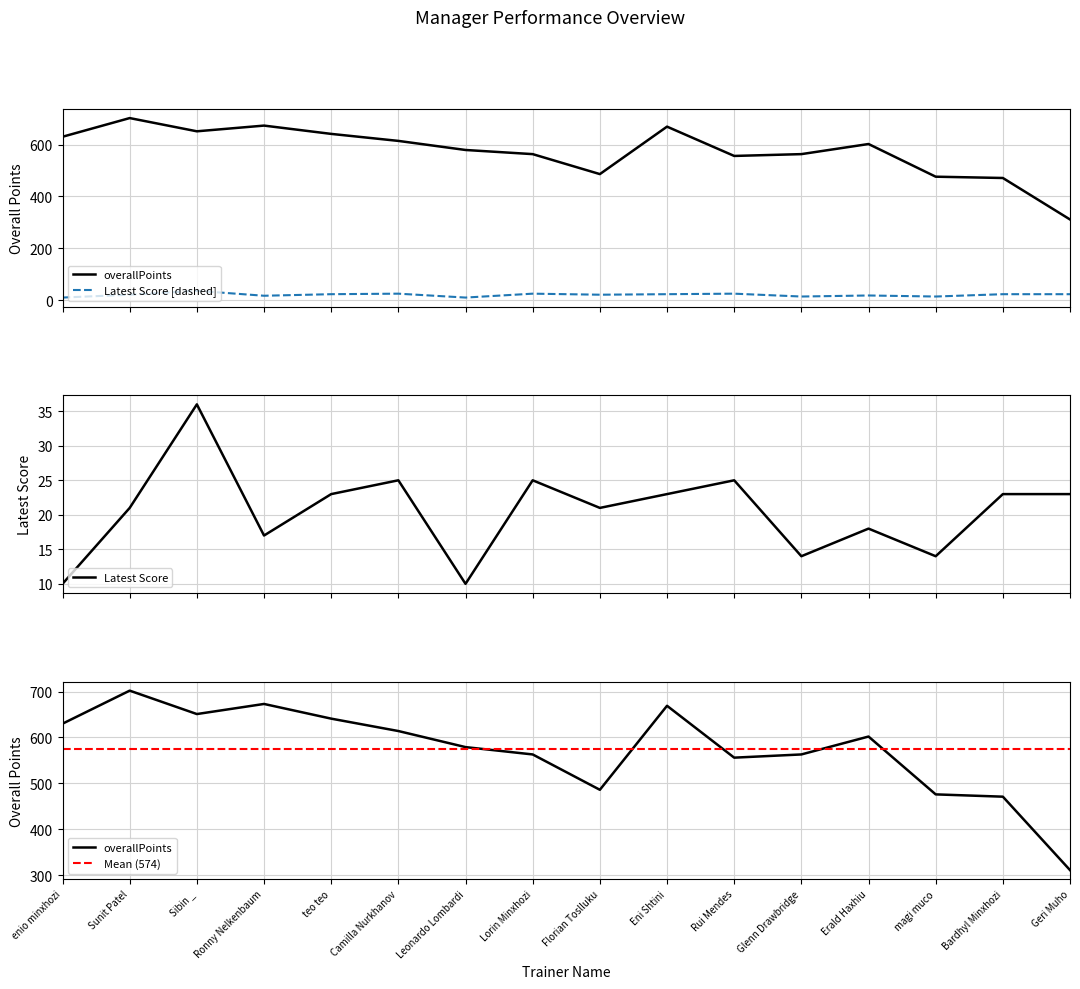

At which label does overallPoints reach its minimum?

Geri Muho